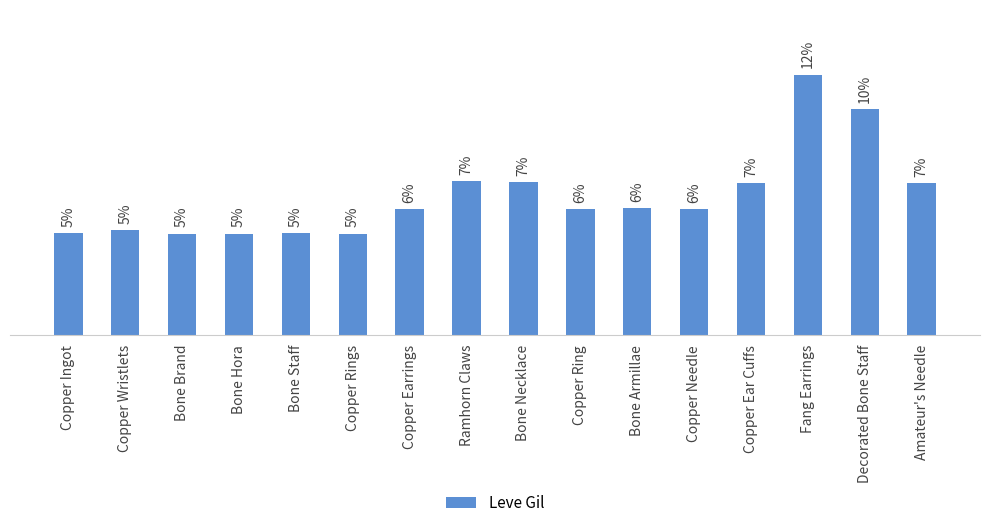

Reading left to right, transcribe all the data shown in this chart.

Copper Ingot=4.6	Copper Wristlets=4.7	Bone Brand=4.6	Bone Hora=4.6	Bone Staff=4.6	Copper Rings=4.6	Copper Earrings=5.7	Ramhorn Claws=6.9	Bone Necklace=6.9	Copper Ring=5.7	Bone Armillae=5.7	Copper Needle=5.7	Copper Ear Cuffs=6.9	Fang Earrings=11.8	Decorated Bone Staff=10.2	Amateur's Needle=6.9